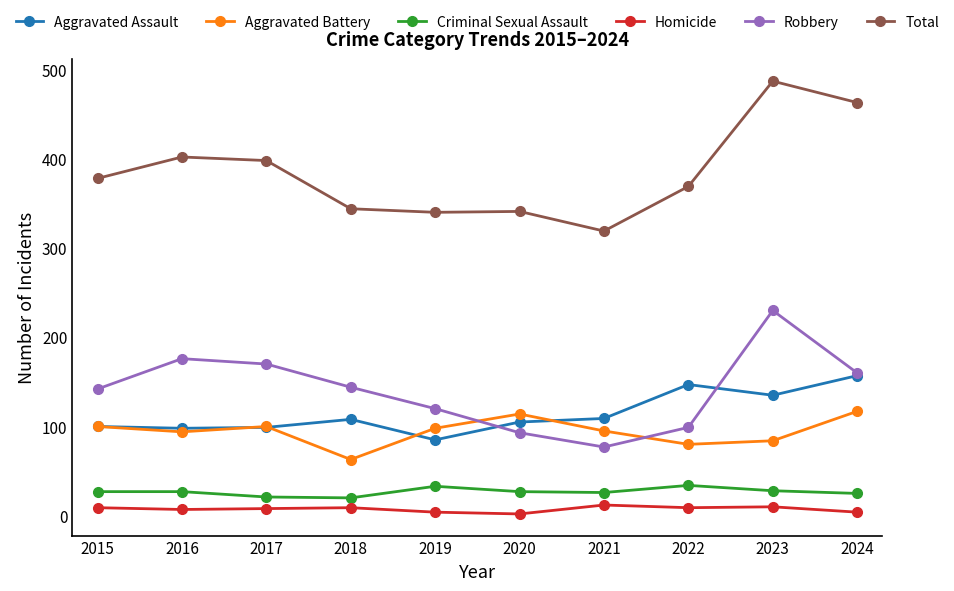

The Aggravated Battery series shows 63 at 2018. True or false?

True